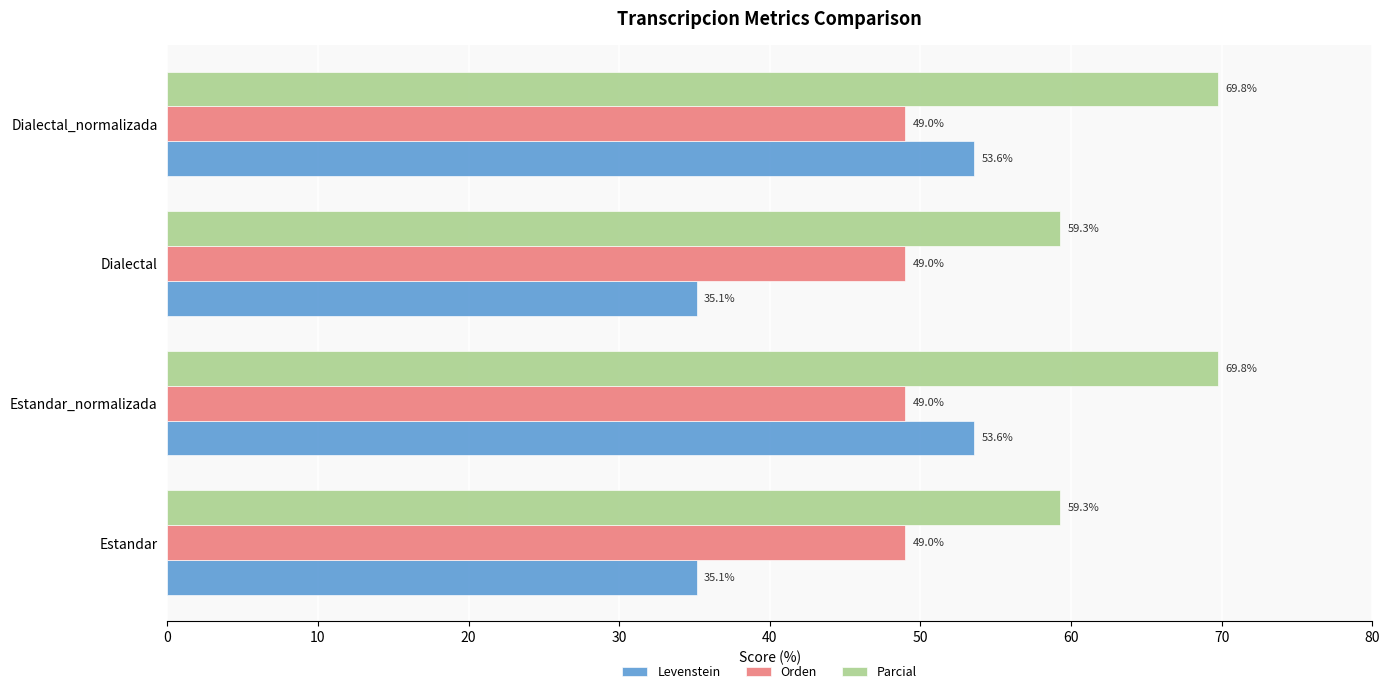

True or false: Orden has a value of 32.7 at Estandar.

False